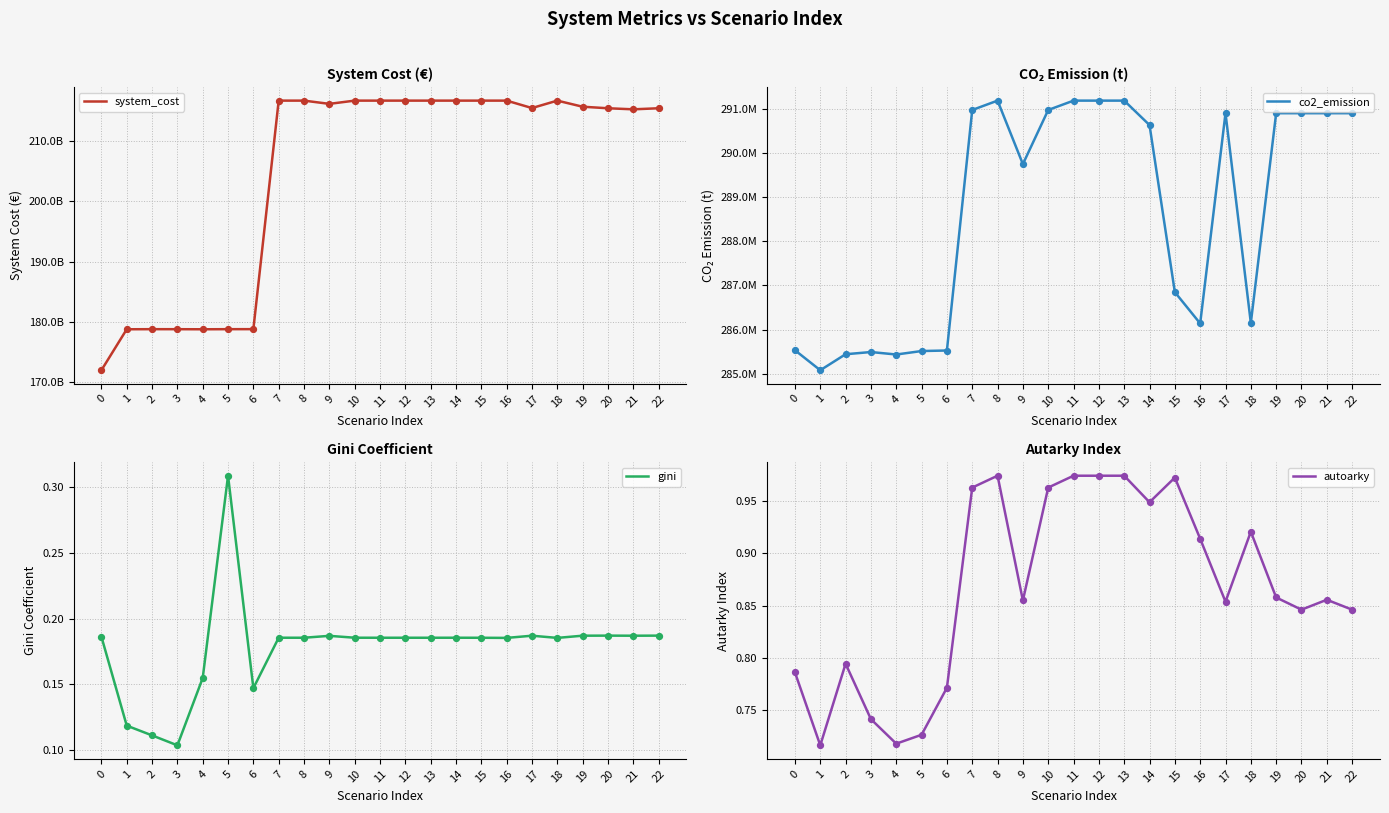

Which series reaches the maximum Y coordinate?

system_cost